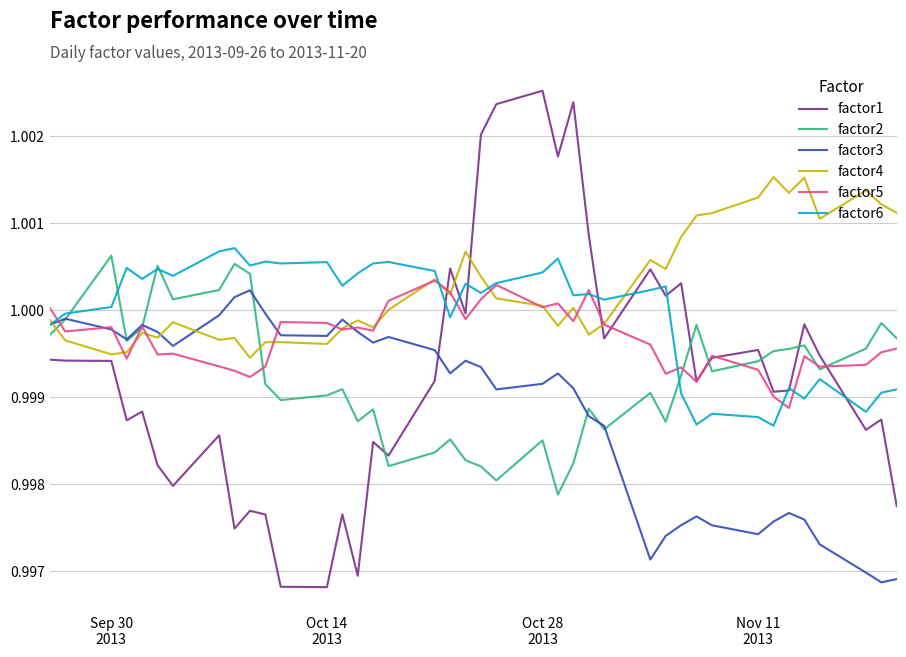

Which series ends up on top after the final intersection of factor1 and factor2?

factor2